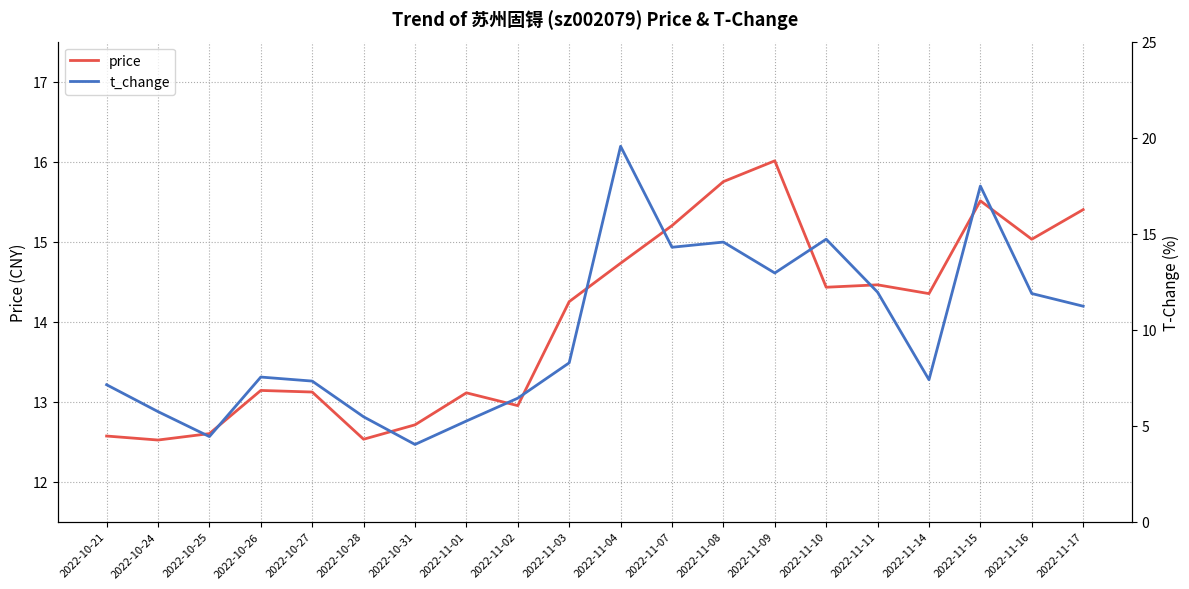

How many times do t_change and price cross each other?

6